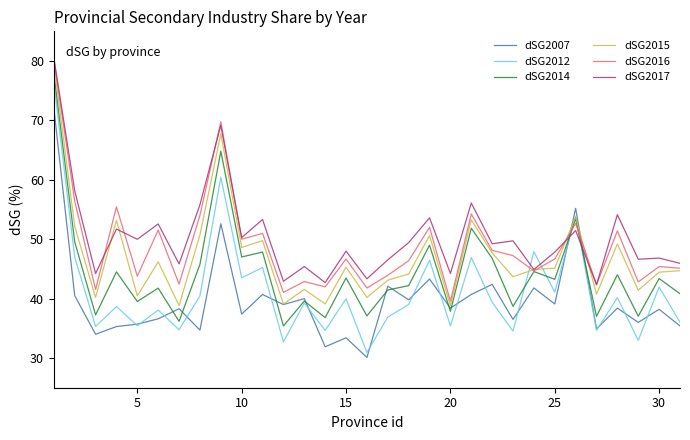

What is the difference between the maximum and minimum values in the dSG2017 series?

38.2